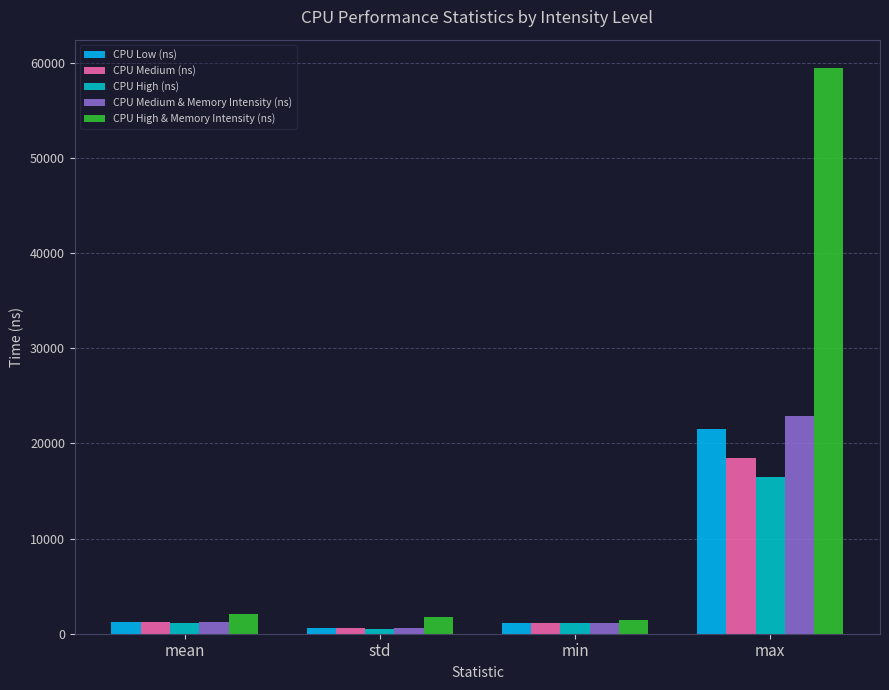

What is the greatest value displayed?

59457.0